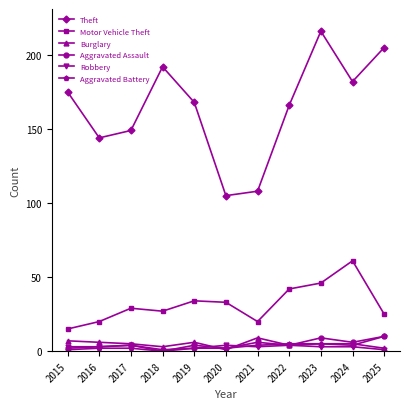

What is the difference between the highest and lowest values at 2023?

213